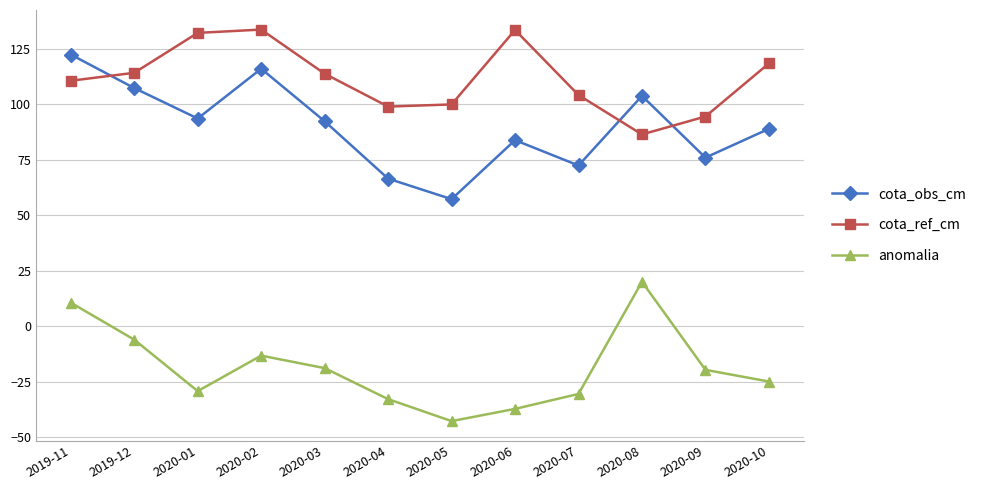

True or false: cota_ref_cm and anomalia cross at least once.

False